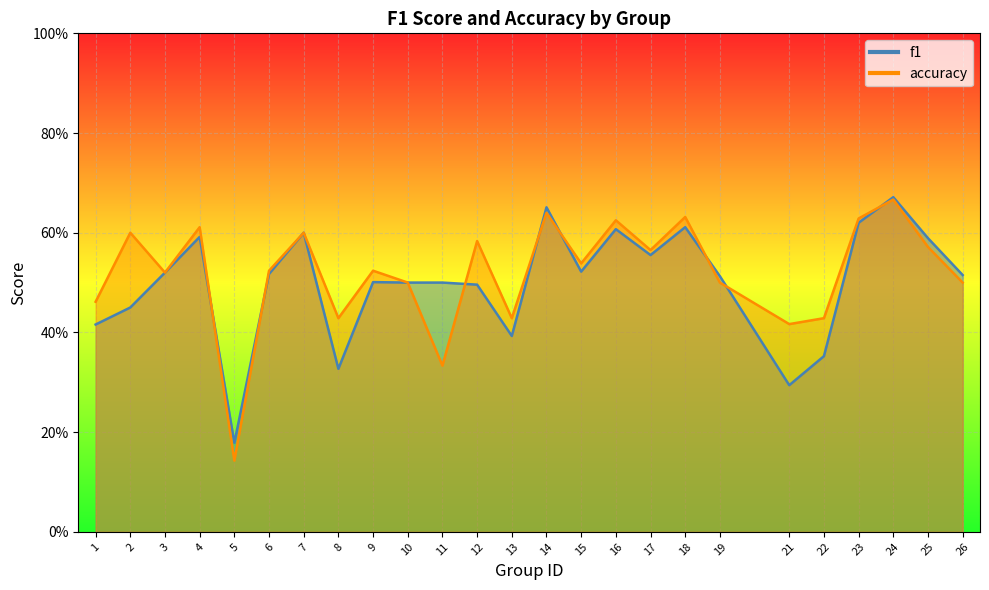

Is the value of accuracy at 1 greater than the value of f1 at 15?

No